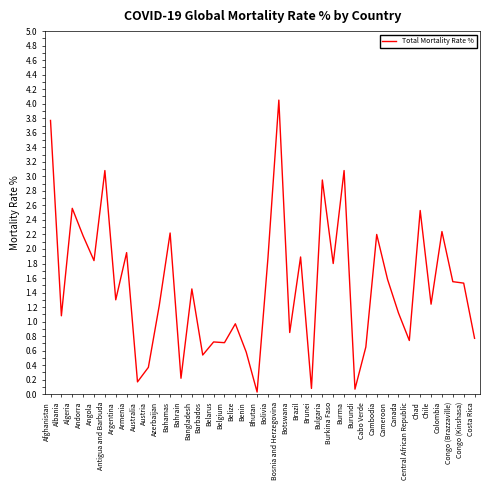

What position from the left is Afghanistan?

1